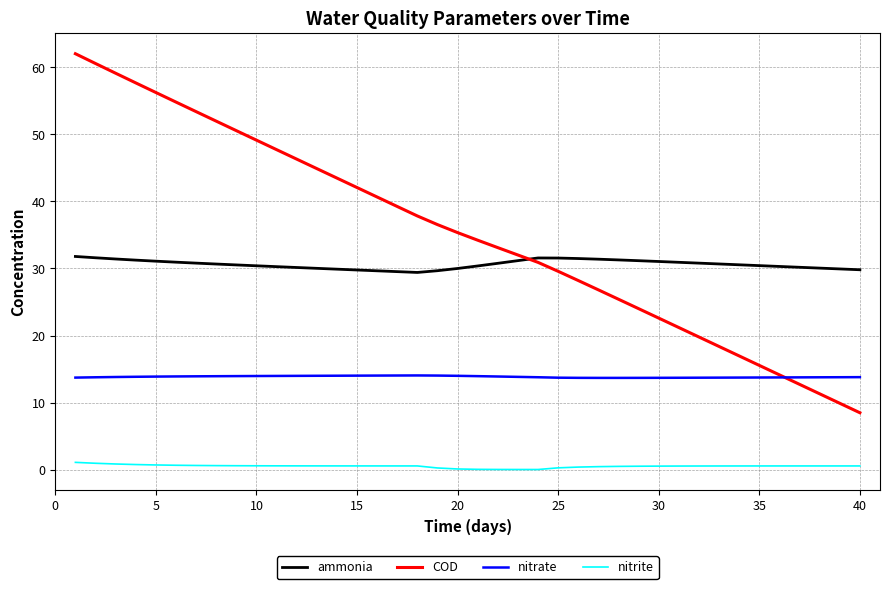

Which series has the largest total across all categories?

COD